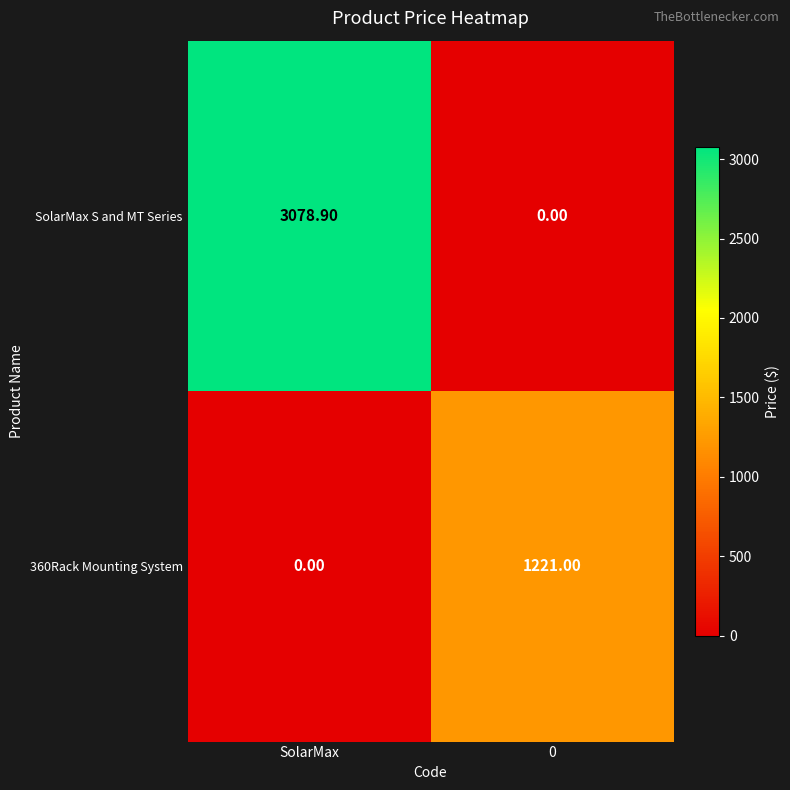

Rank the series at SolarMax from lowest to highest value.

360Rack Mounting System, SolarMax S and MT Series